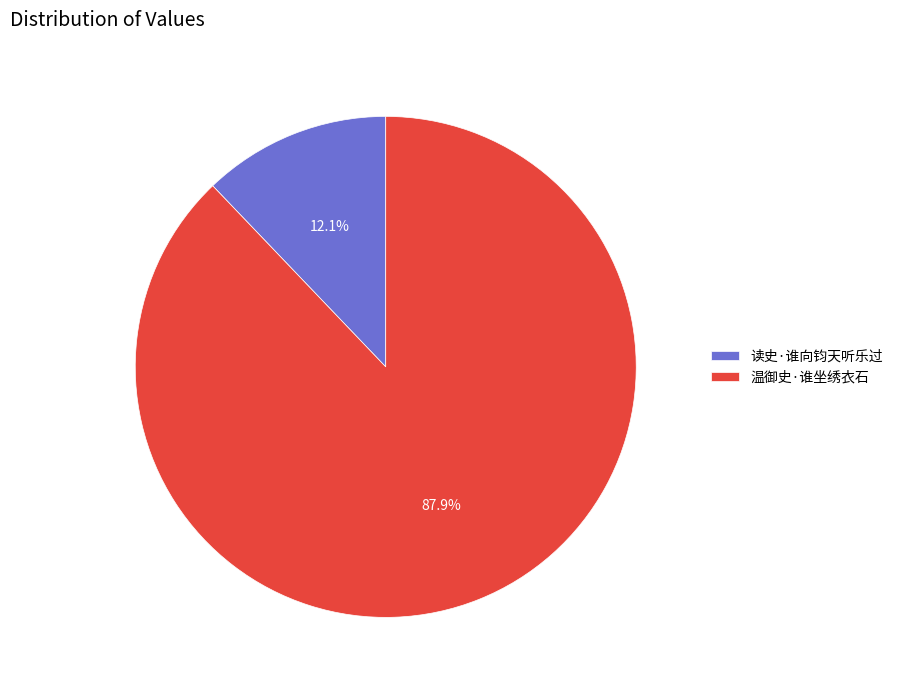

To the nearest percent, what is the combined percentage of 读史·谁向钧天听乐过 and 温御史·谁坐绣衣石?

100%